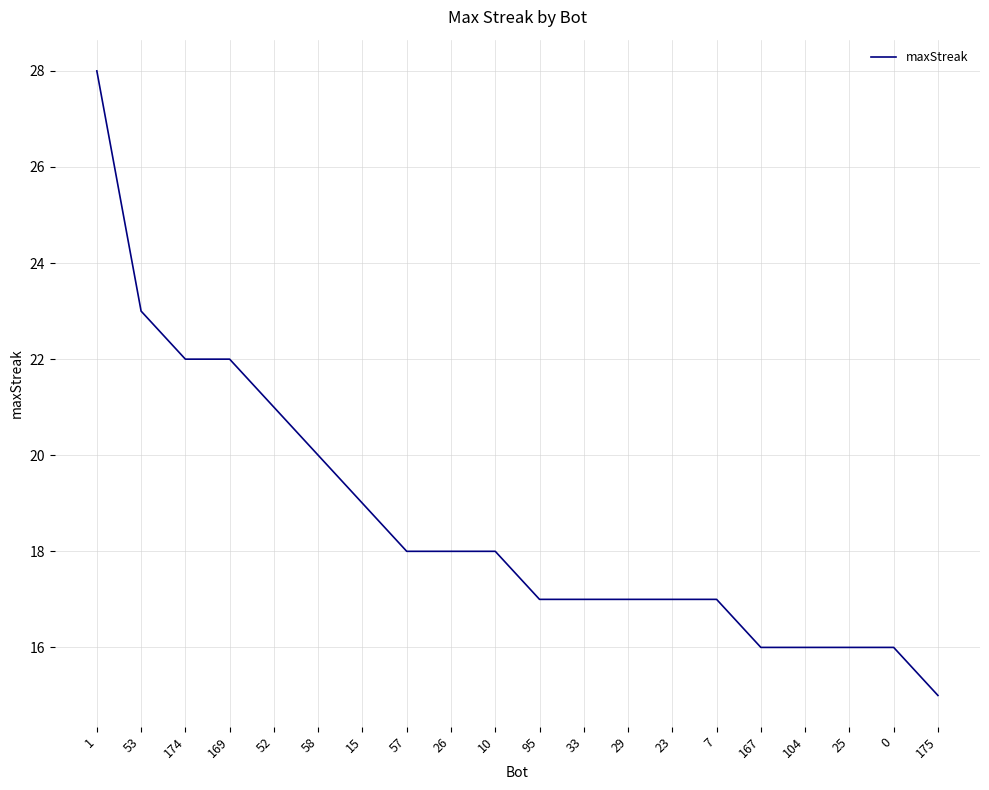

The chart shows a value of 27 at 57. True or false?

False